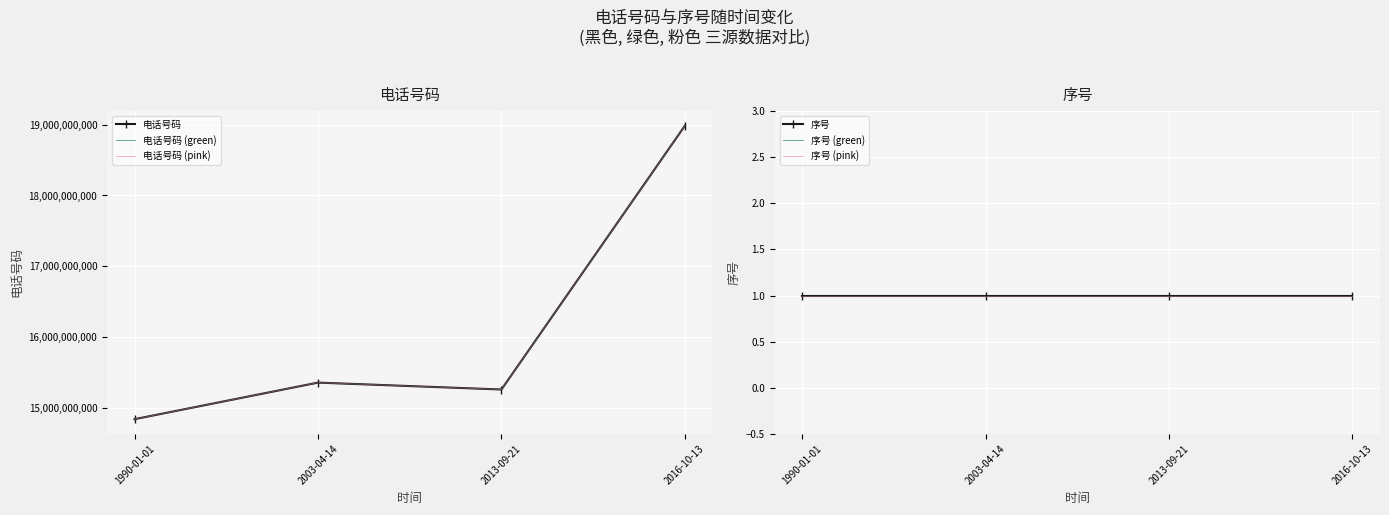

True or false: 序号 (green) has more than 0 points higher than both neighbors.

False